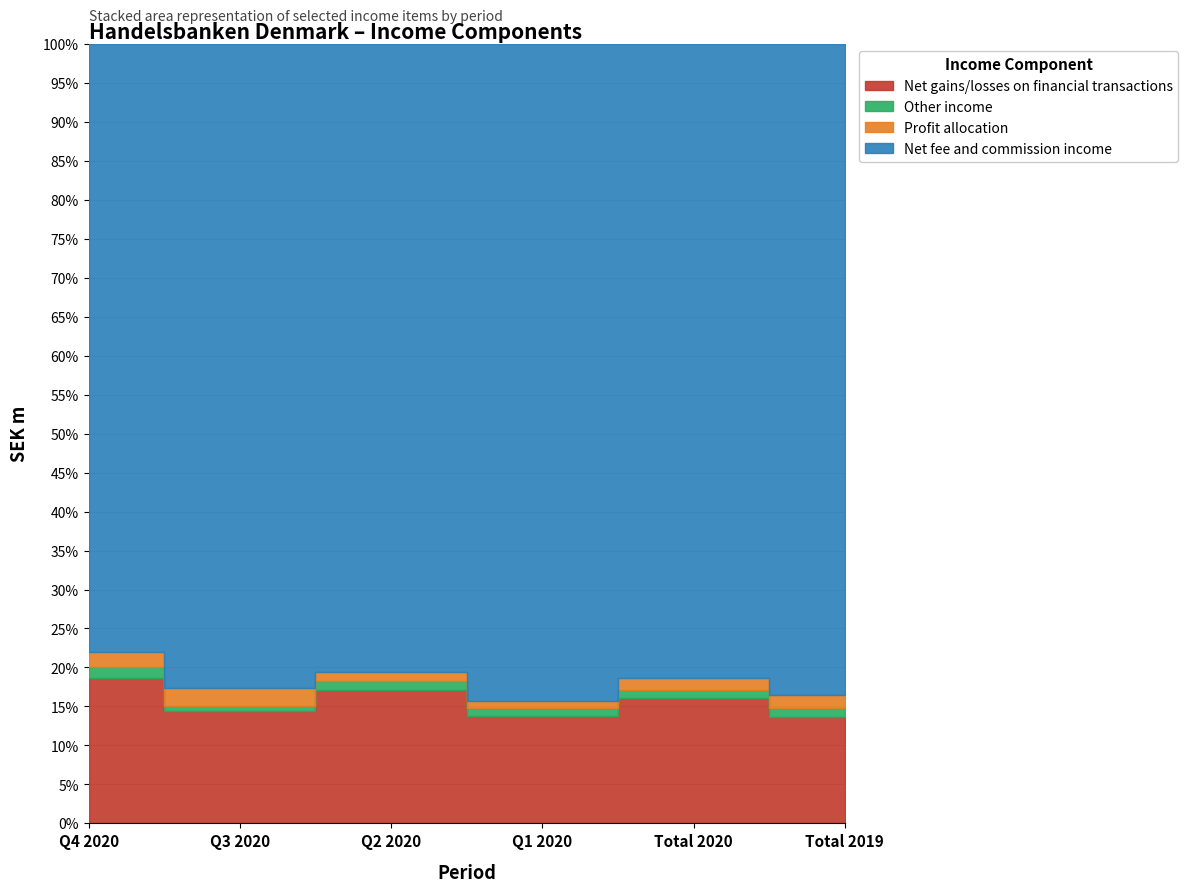

What is the average value of the Net fee and commission income series?

308